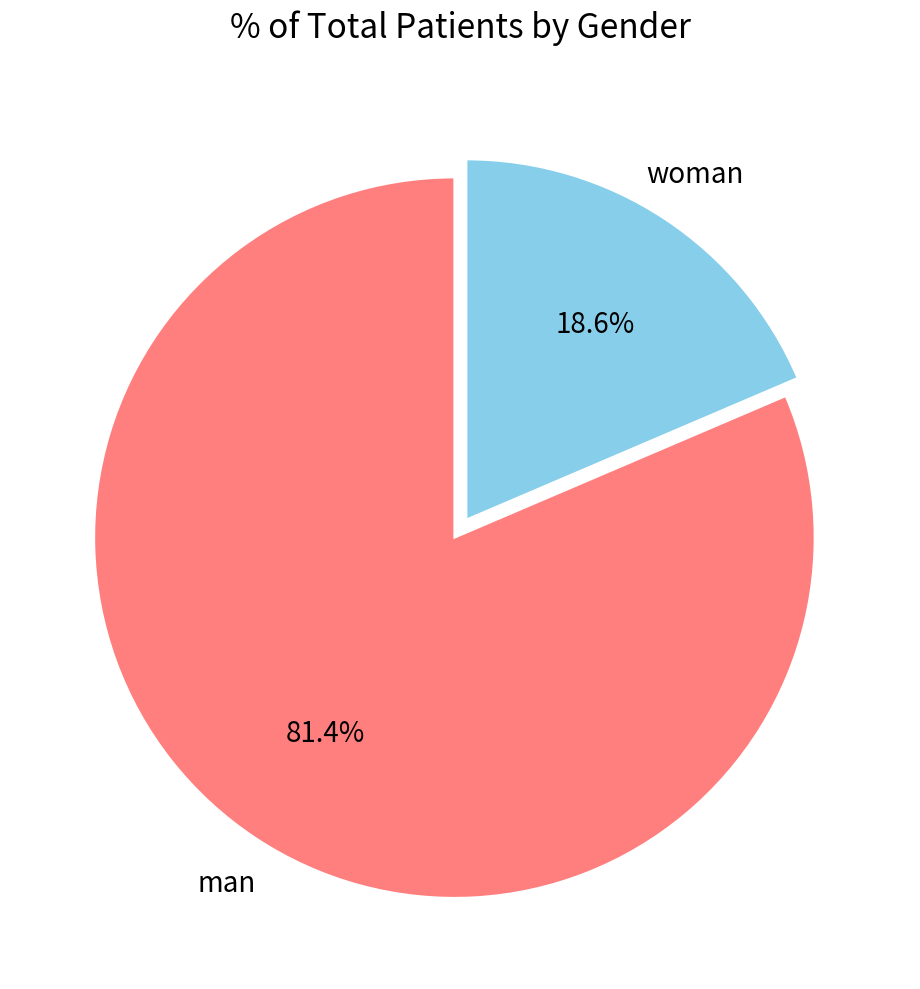

Which slice is the smallest?

woman